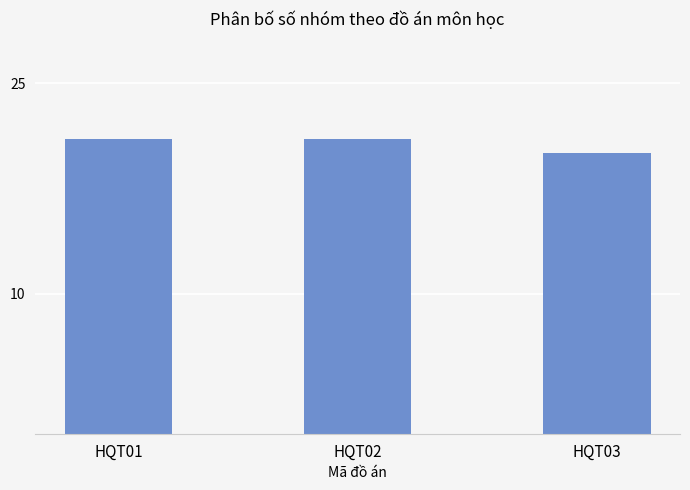

What is the value of the 3rd bar from the left?

20